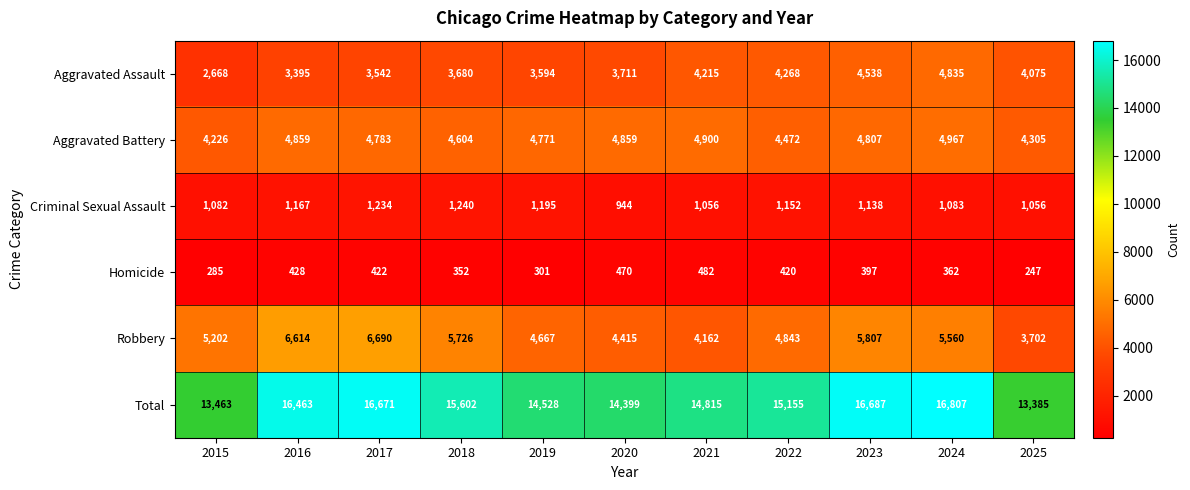

Rank the series at 2020 from highest to lowest value.

Total, Aggravated Battery, Robbery, Aggravated Assault, Criminal Sexual Assault, Homicide